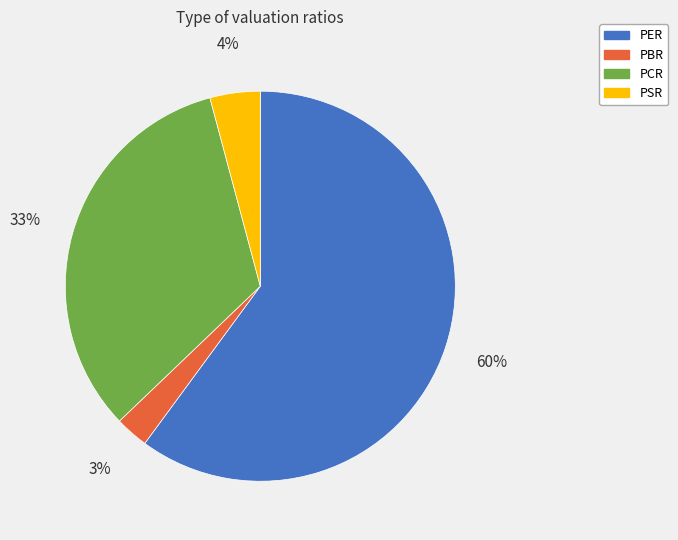

Rank the categories by value from lowest to highest.

PBR, PSR, PCR, PER